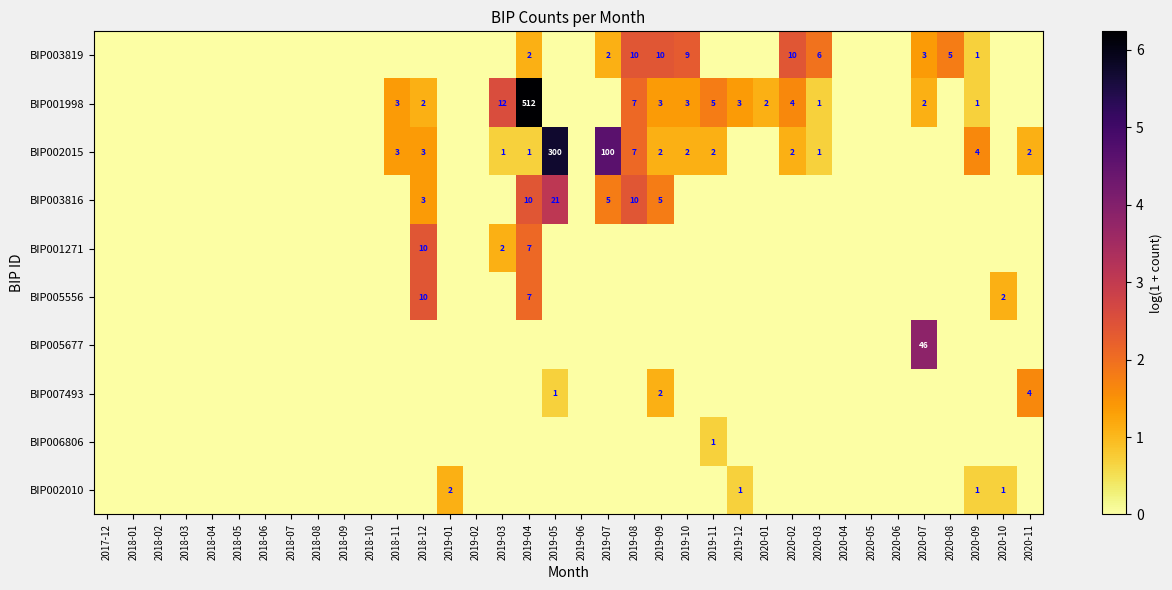

True or false: BIP005677 has a value of 68 at 2020-07.

False